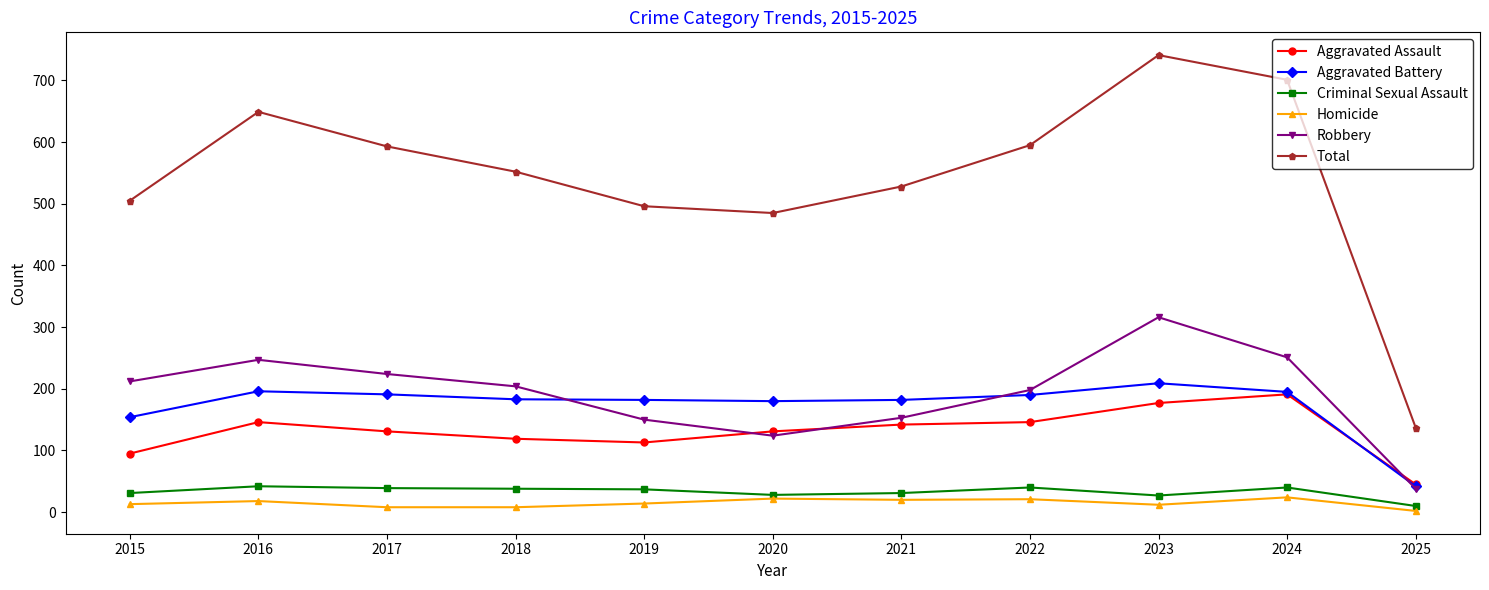

Rank the series by their maximum value, from highest to lowest.

Total, Robbery, Aggravated Battery, Aggravated Assault, Criminal Sexual Assault, Homicide